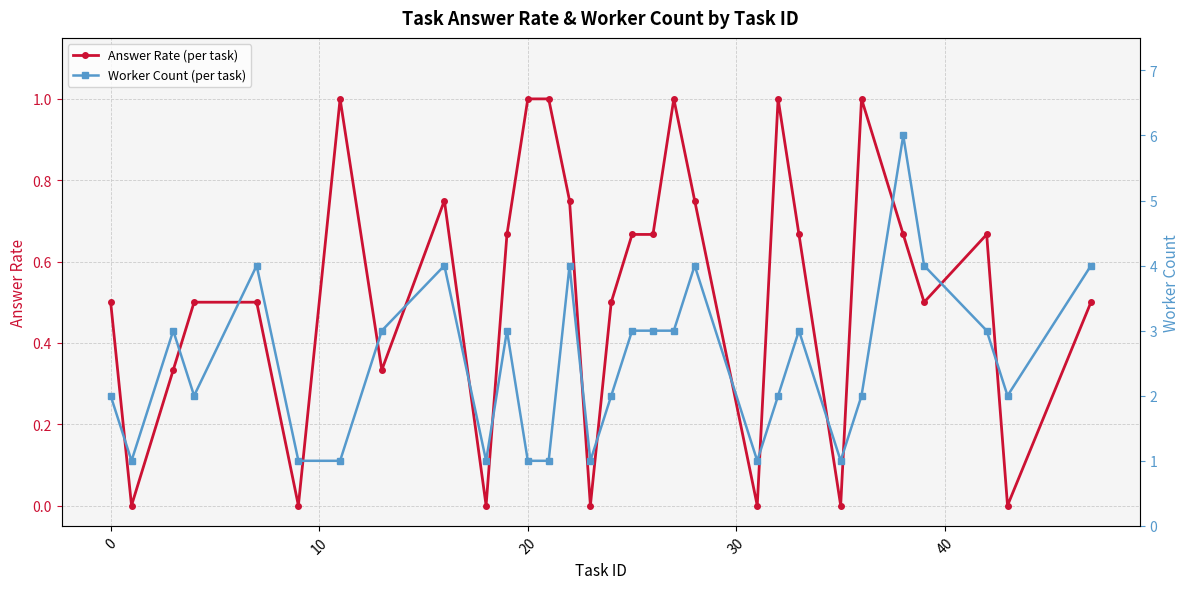

Is it true that Answer Rate (per task) equals 0.3 at 20?

False